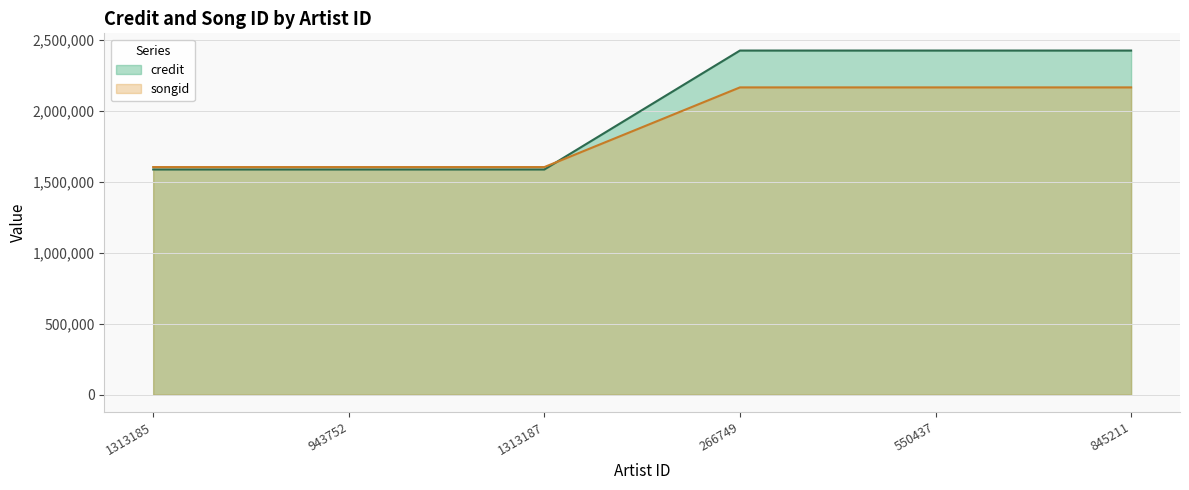

Is it true that songid equals 2778047 at 943752?

False